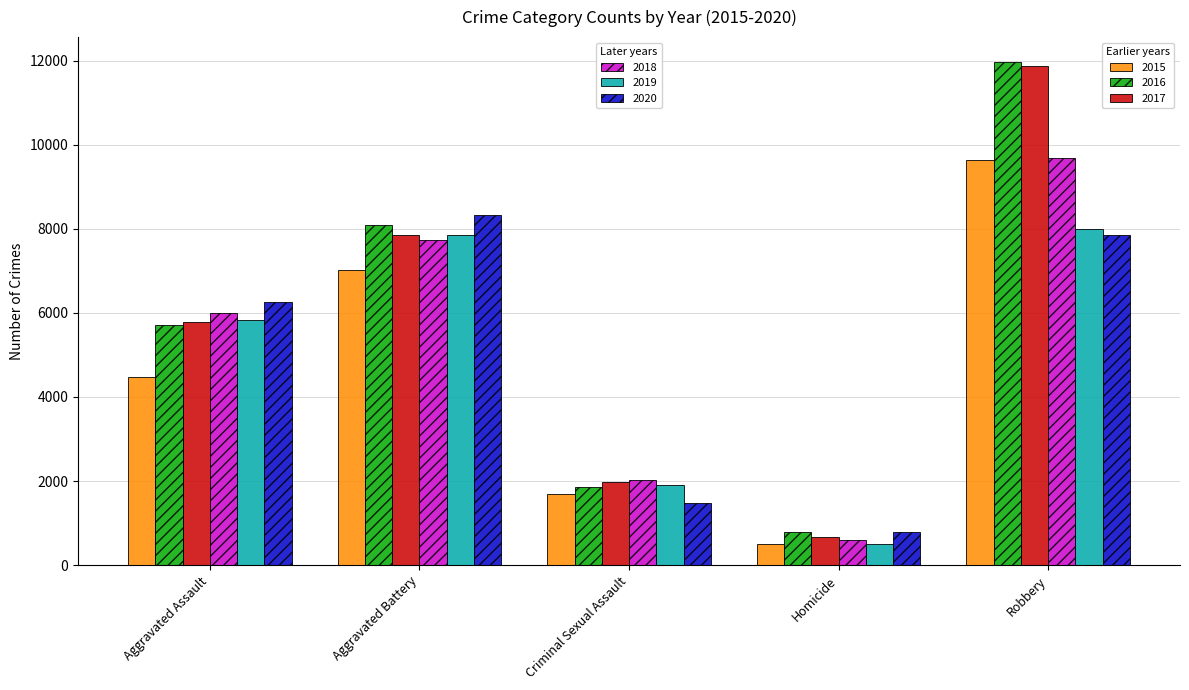

What is the label of the 2nd bar from the left?

Aggravated Battery